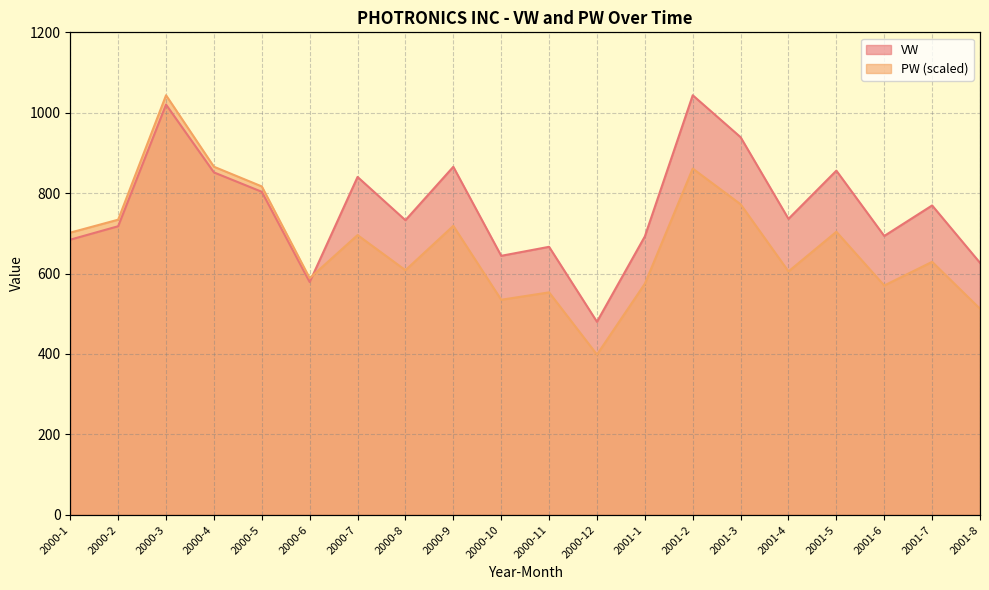

What is the spread (max minus min) of values at 2000-11?

113.3